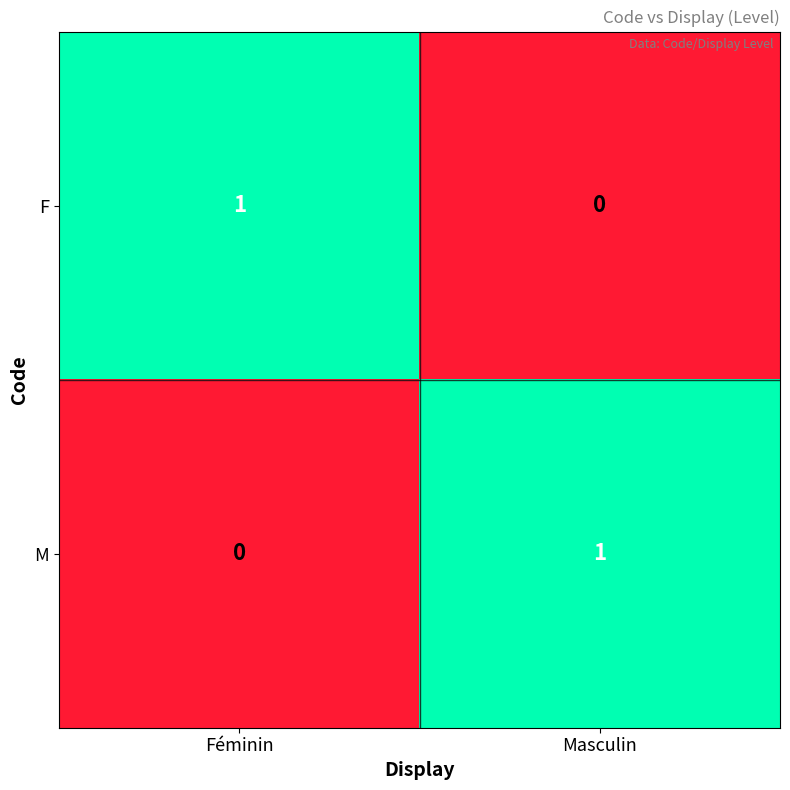

The value of M at Féminin is 0. True or false?

True